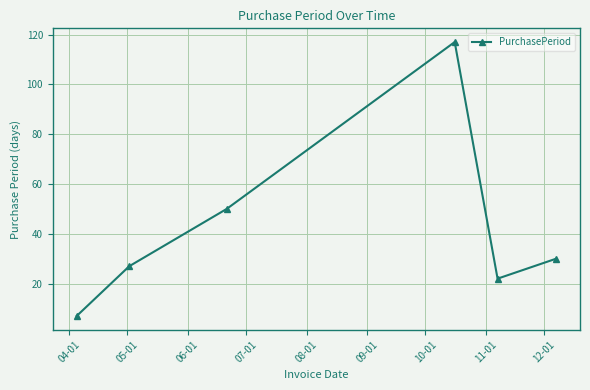

What is the average value?

42